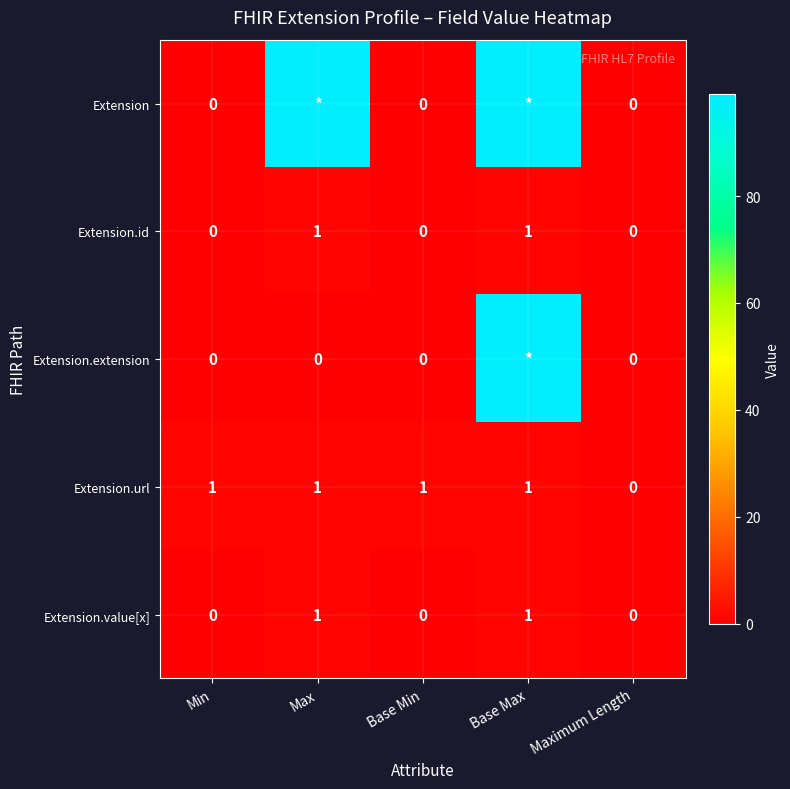

At how many categories does at least one series exceed 95?

2